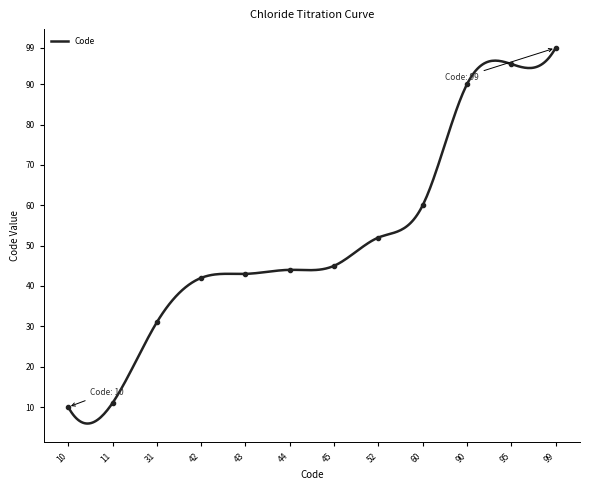

The chart shows a value of 45 at 45. True or false?

True